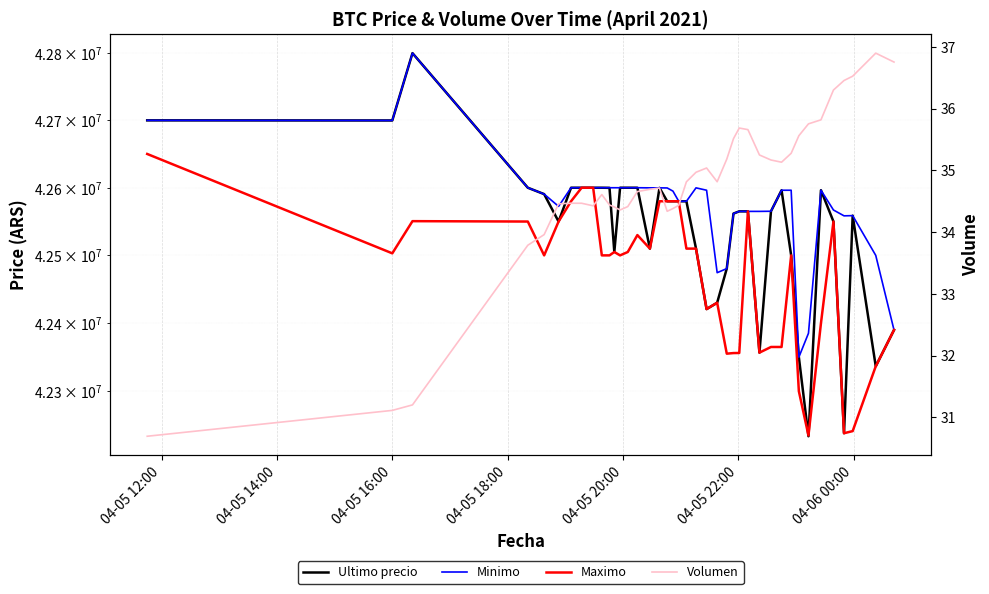

How many data points in Maximo are less than 42503040?

20